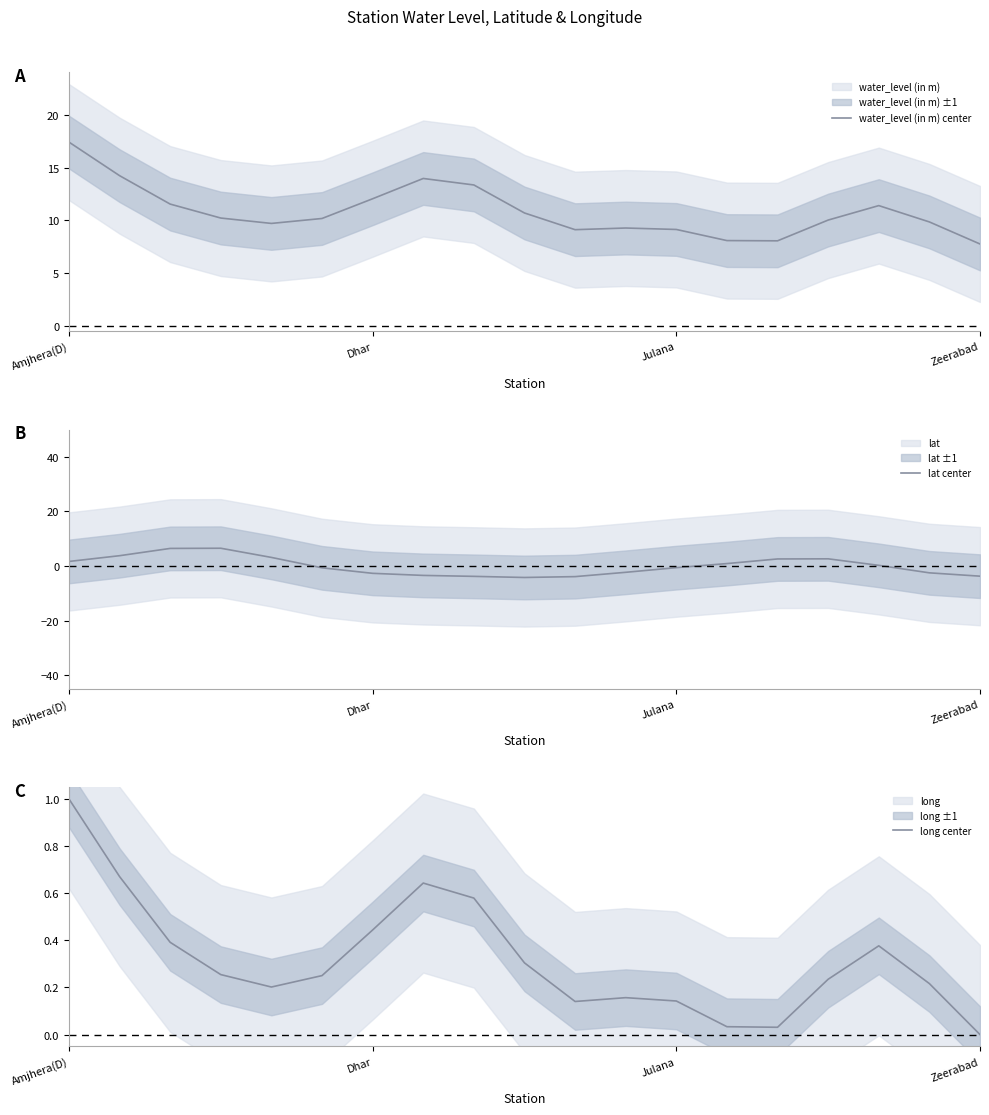

Does the chart have visible grid lines?

No